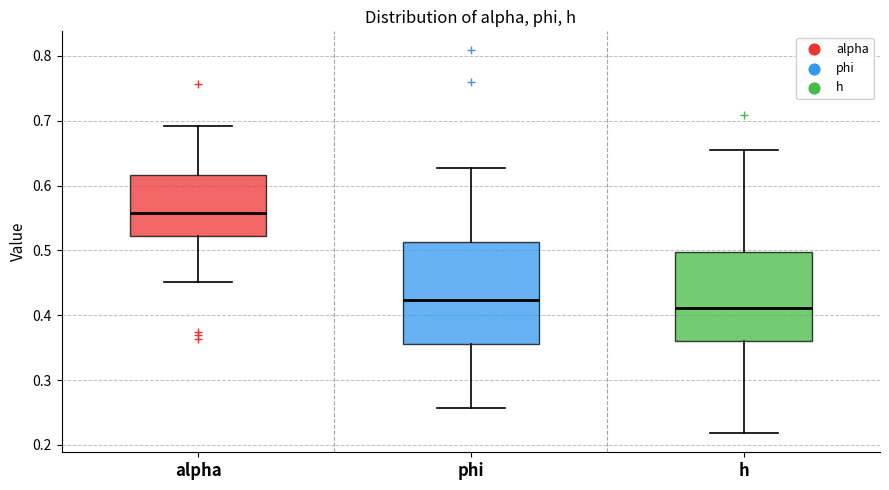

Where is the lower edge of the box for alpha on the y-axis? The values are not printed on the chart, so give them approximately, as read against the axis.

0.52